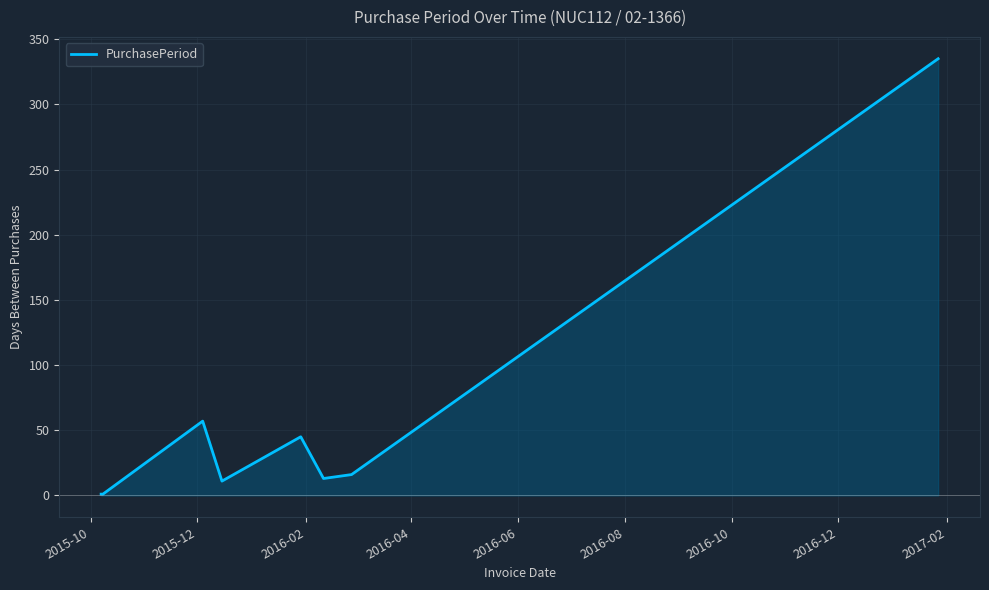

Reading left to right, what are all the values shown in this chart?

1	1	57	11	45	13	16	335